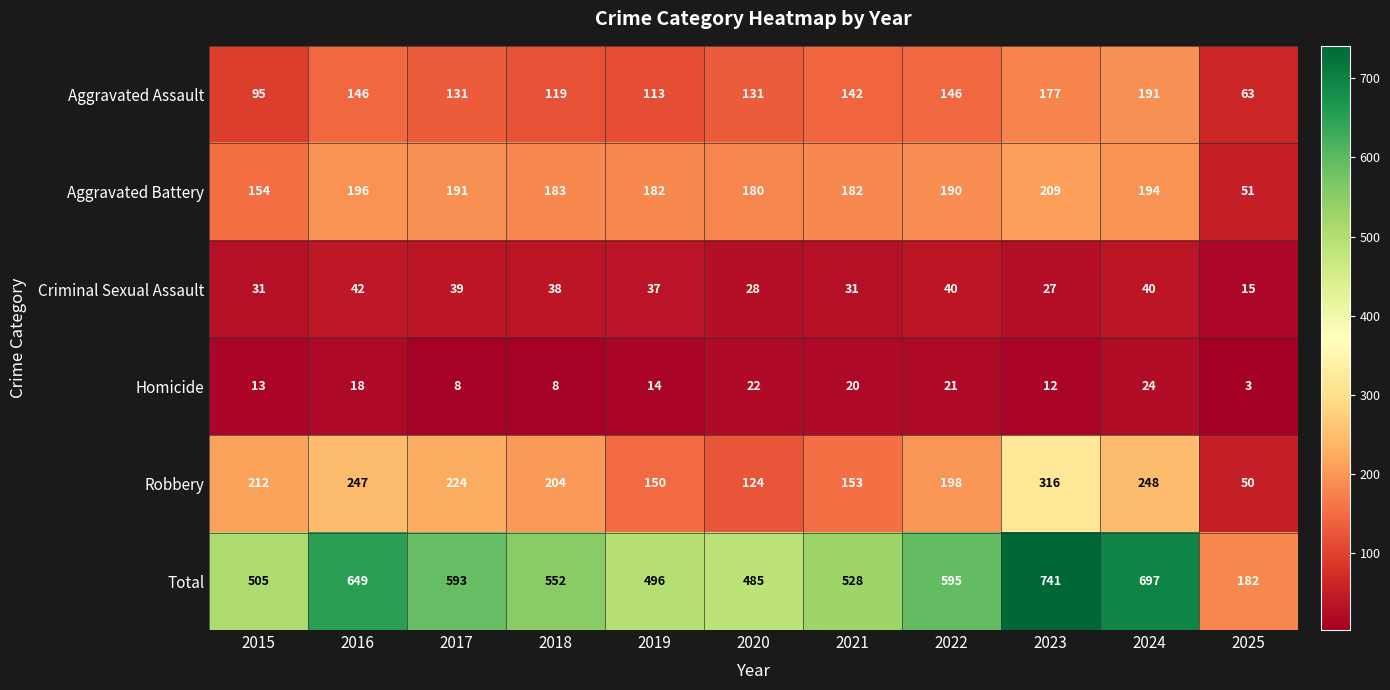

What is the difference between the highest and lowest values at 2017?

585